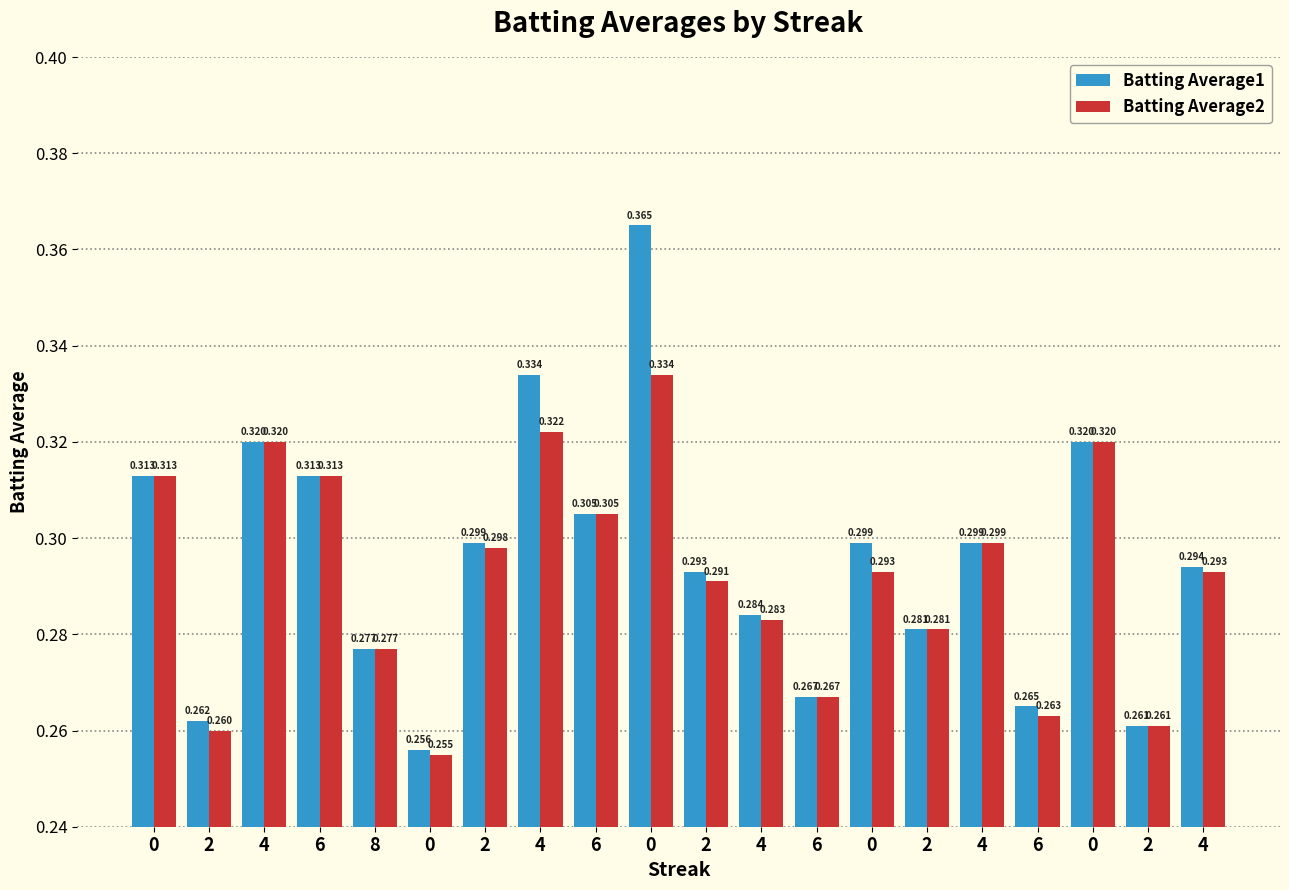

What are all the series names shown in the legend?

Batting Average1, Batting Average2